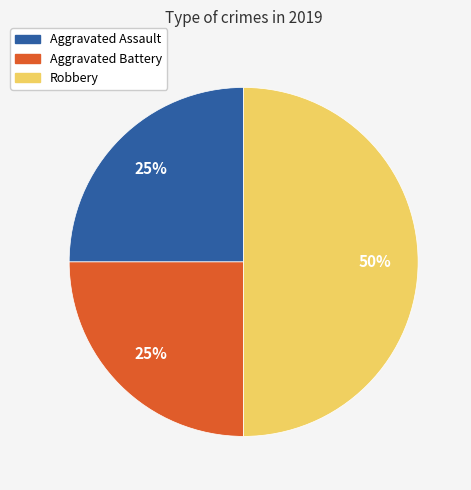

Which slice is the largest?

Robbery